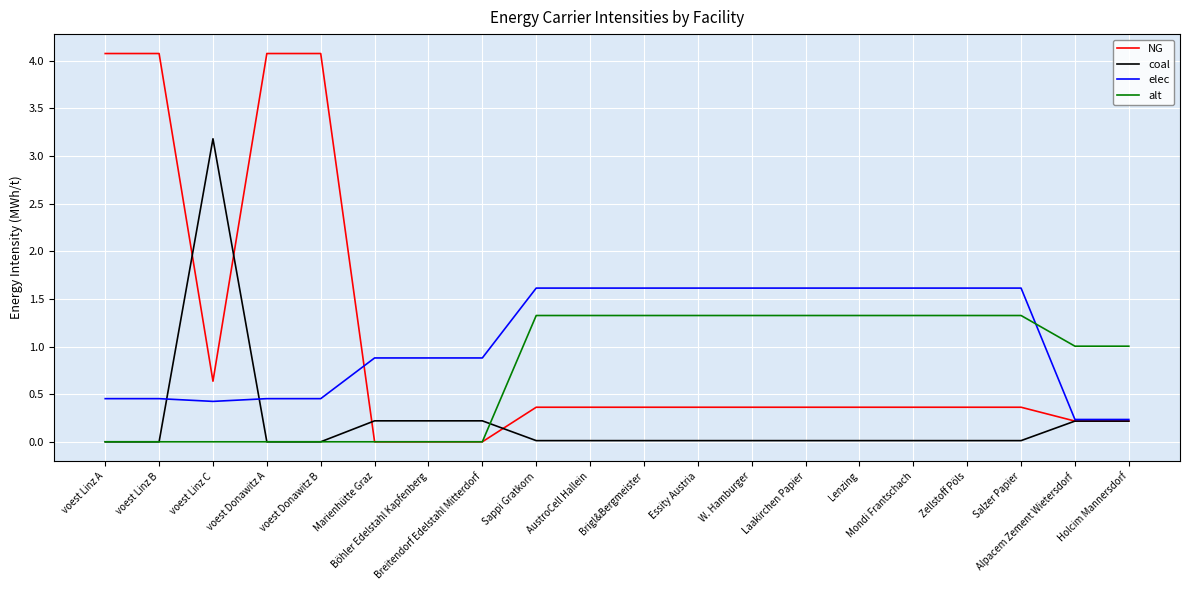

Rank the series by their maximum value, from highest to lowest.

NG, coal, elec, alt